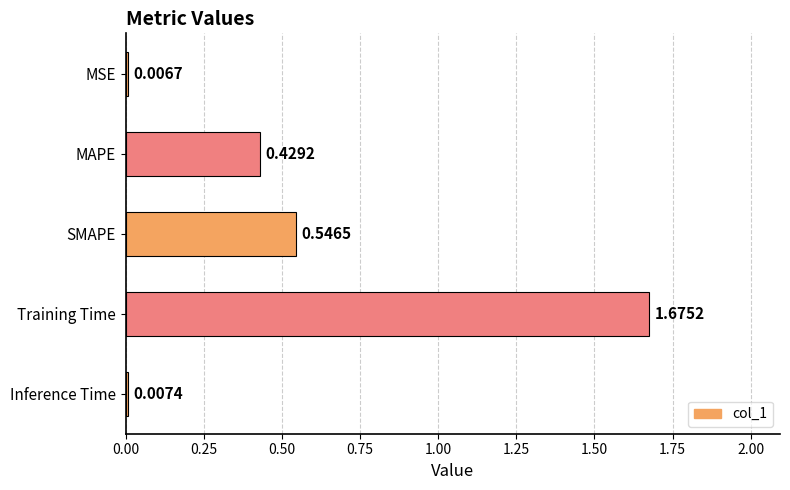

Which has a higher value, SMAPE or MAPE?

SMAPE